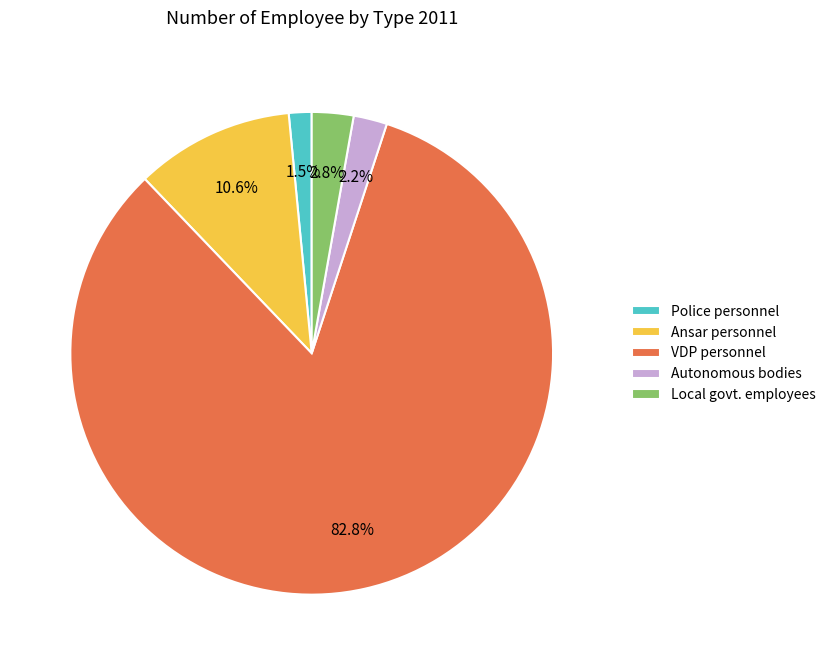

What is the largest slice in the pie chart?

VDP personnel